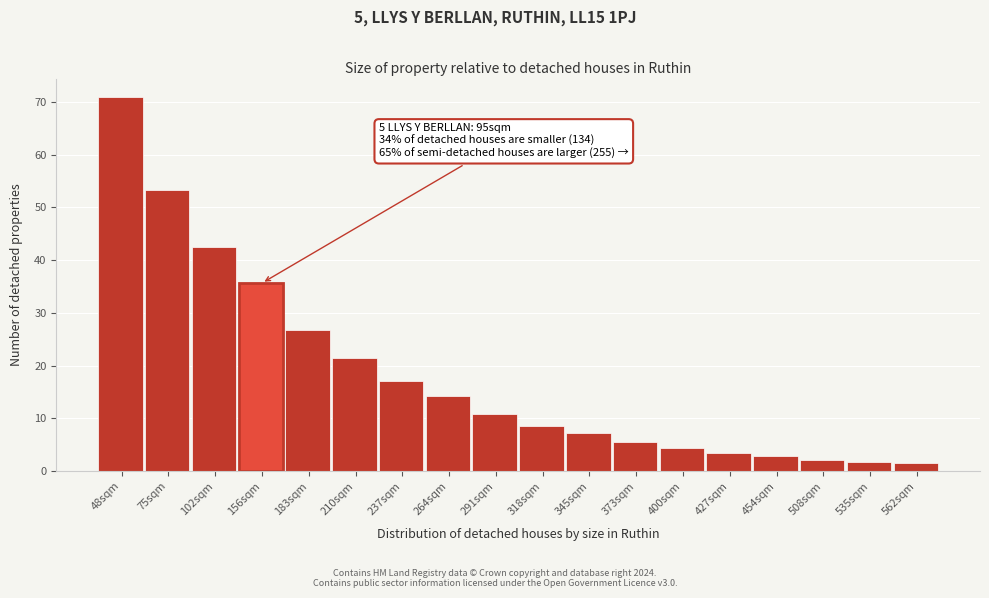

What is the change in value from 48sqm to 508sqm?

-68.7